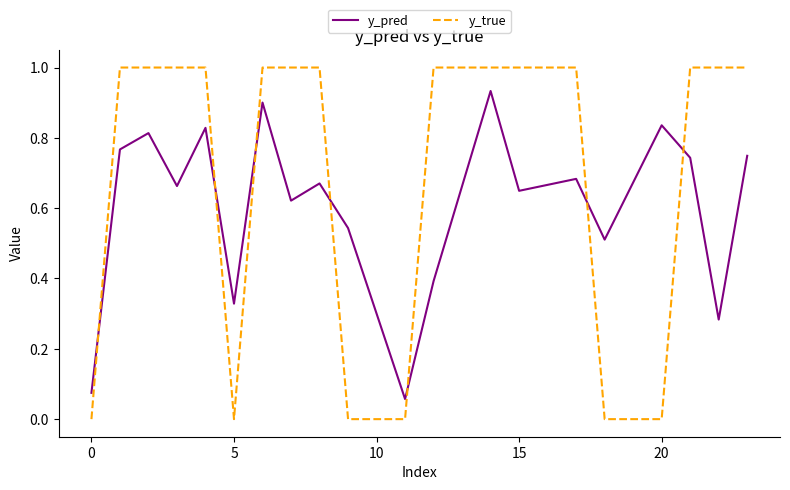

Which series ends up on top after the final intersection of y_pred and y_true?

y_true